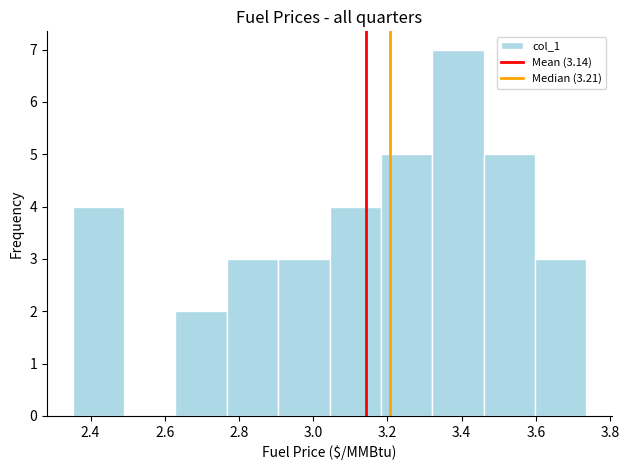

Over which range of the x-axis is the bar tallest?

3.32 to 3.46